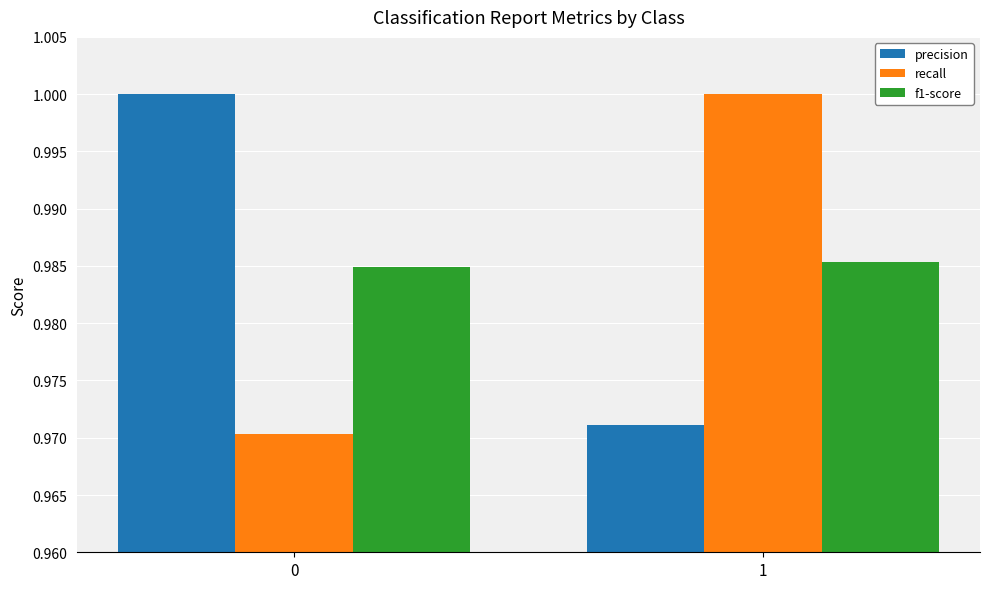

Which category has the lowest value in the precision series?

1